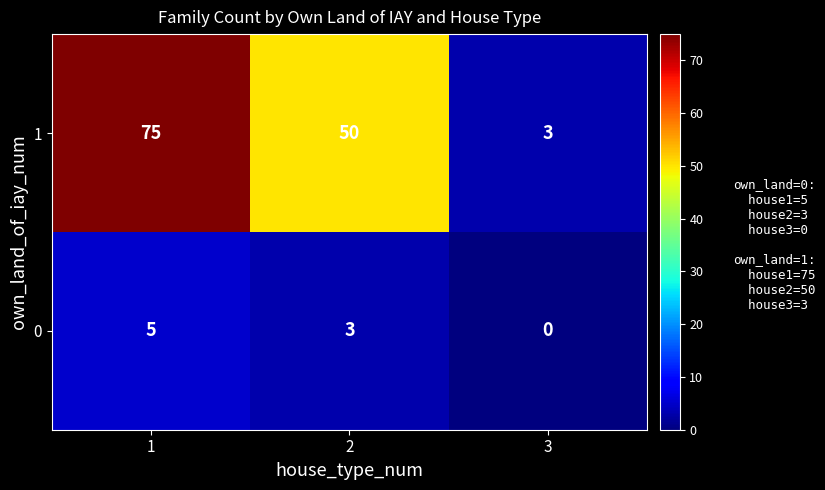

Reading left to right, list all the values displayed in this chart.

1: 1=75	2=50	3=3
0: 1=5	2=3	3=0